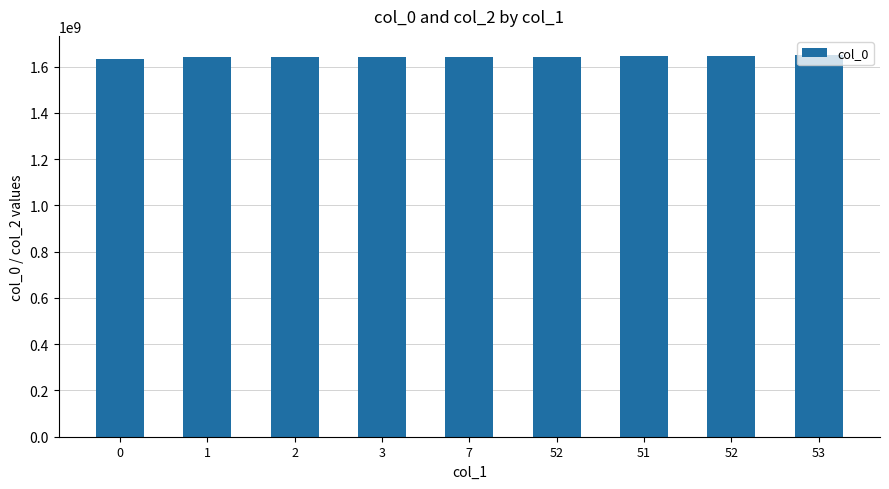

How many categories are shown in the chart?

9